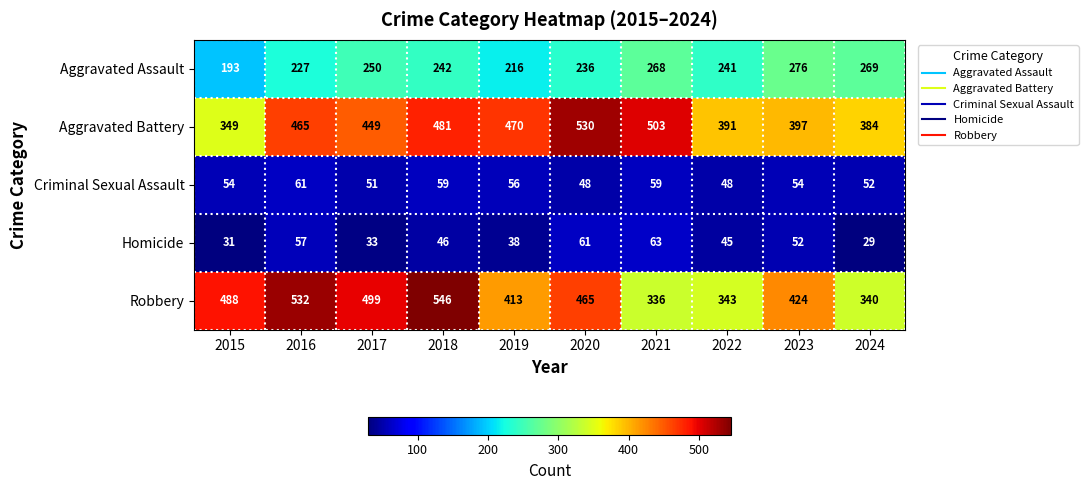

At 2020, list the series in order from largest to smallest.

Aggravated Battery, Robbery, Aggravated Assault, Homicide, Criminal Sexual Assault